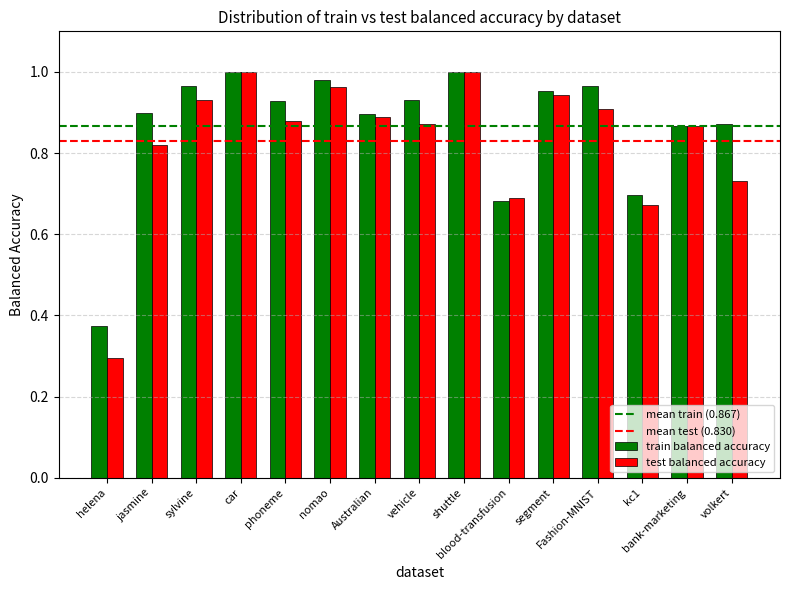

True or false: train balanced accuracy has a value of 0.9 at phoneme.

True